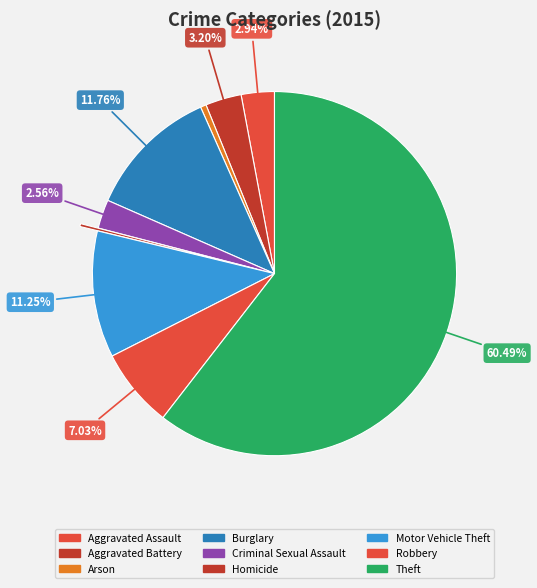

What is the ratio of the value at Burglary to the value at Arson?

23.0